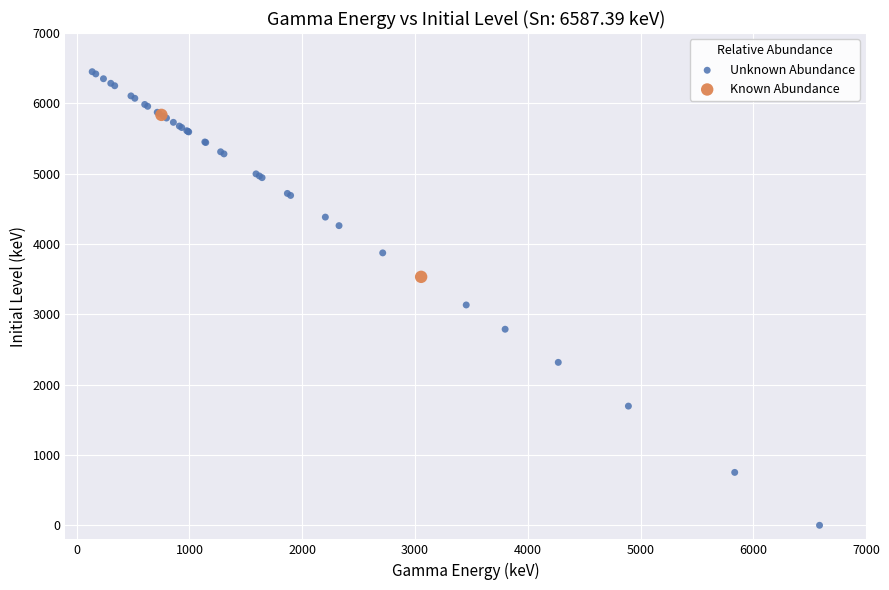

Which series has the widest spread of Y values?

Unknown Abundance